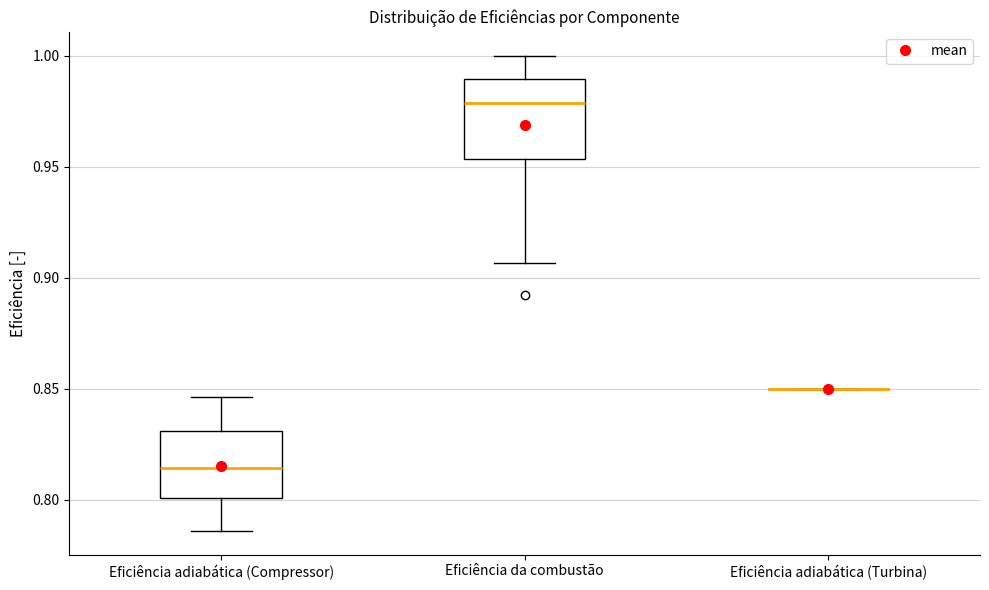

Reading left to right, read every box against the y-axis: the position of its median line, the range the box covers, and the ends of its whiskers. The values are not printed on the chart, so give them approximately, as read against the axis.

Eficiência adiabática (Compressor): median 0.815, box 0.800 to 0.830, whiskers 0.785 to 0.845
Eficiência da combustão: median 0.980, box 0.955 to 0.990, whiskers 0.905 to 1.000
Eficiência adiabática (Turbina): box collapsed to a line at 0.850, whiskers 0.850 to 0.850